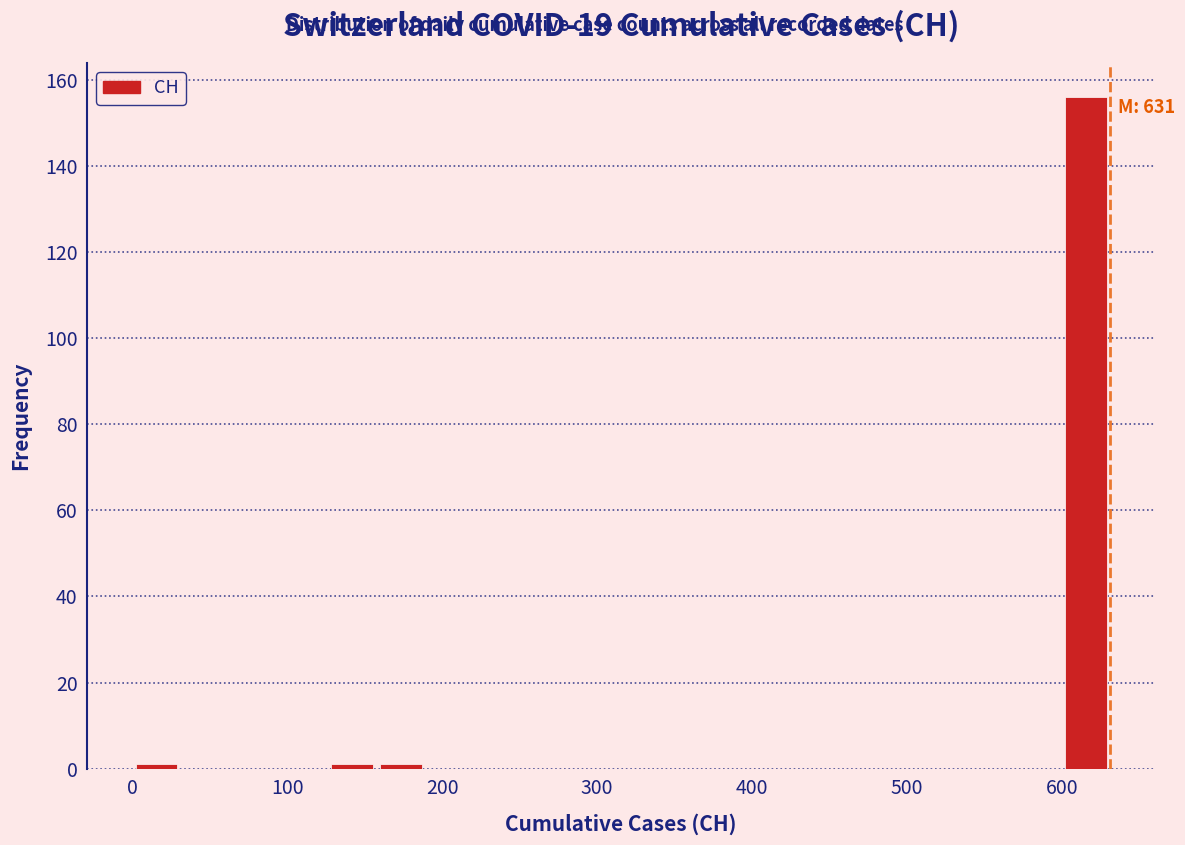

Read against the x-axis, roughly where is the centre of the tallest bar?

620